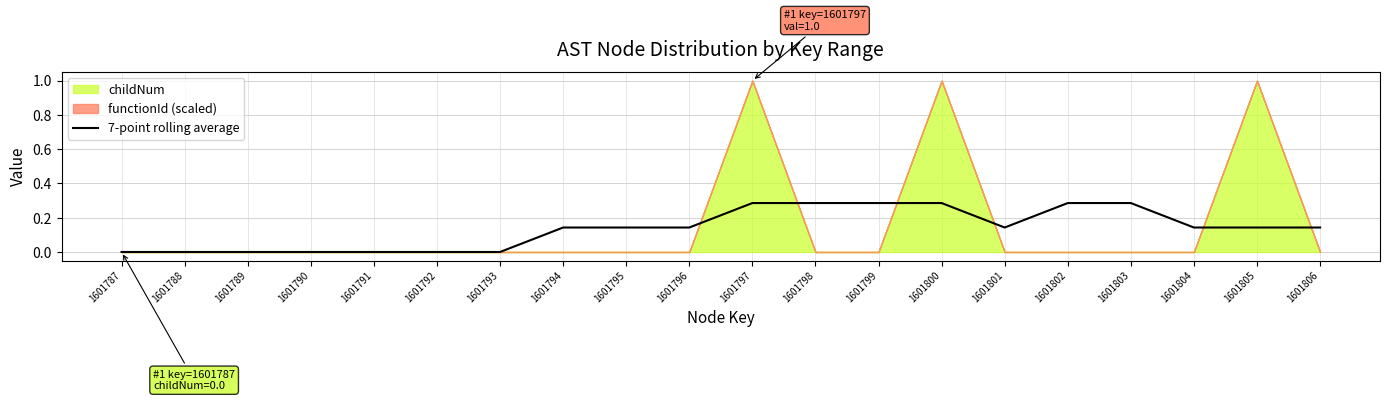

True or false: the data shows 0.0 at 1601790.

True